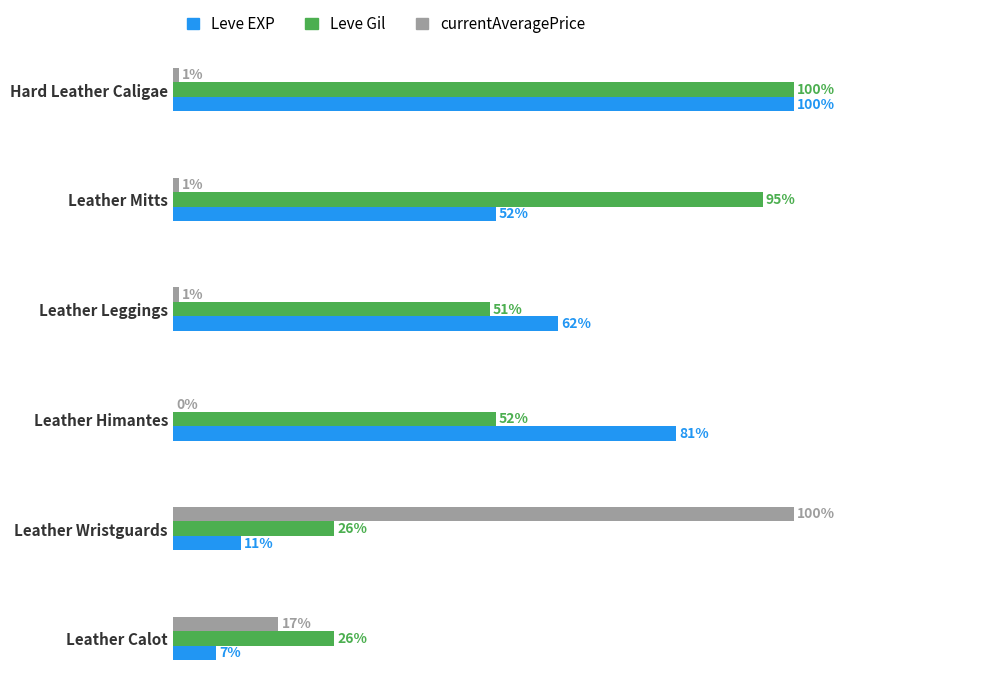

Which series changed the most between Leather Himantes and Hard Leather Caligae?

Leve Gil